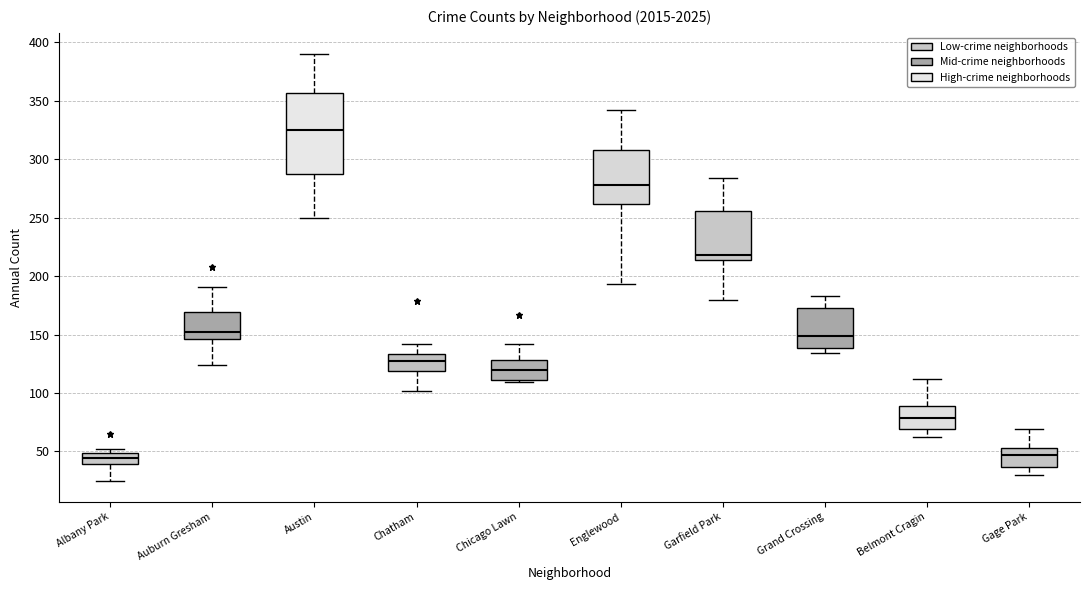

Where is the lower edge of the box for Grand Crossing on the y-axis? The values are not printed on the chart, so give them approximately, as read against the axis.

140